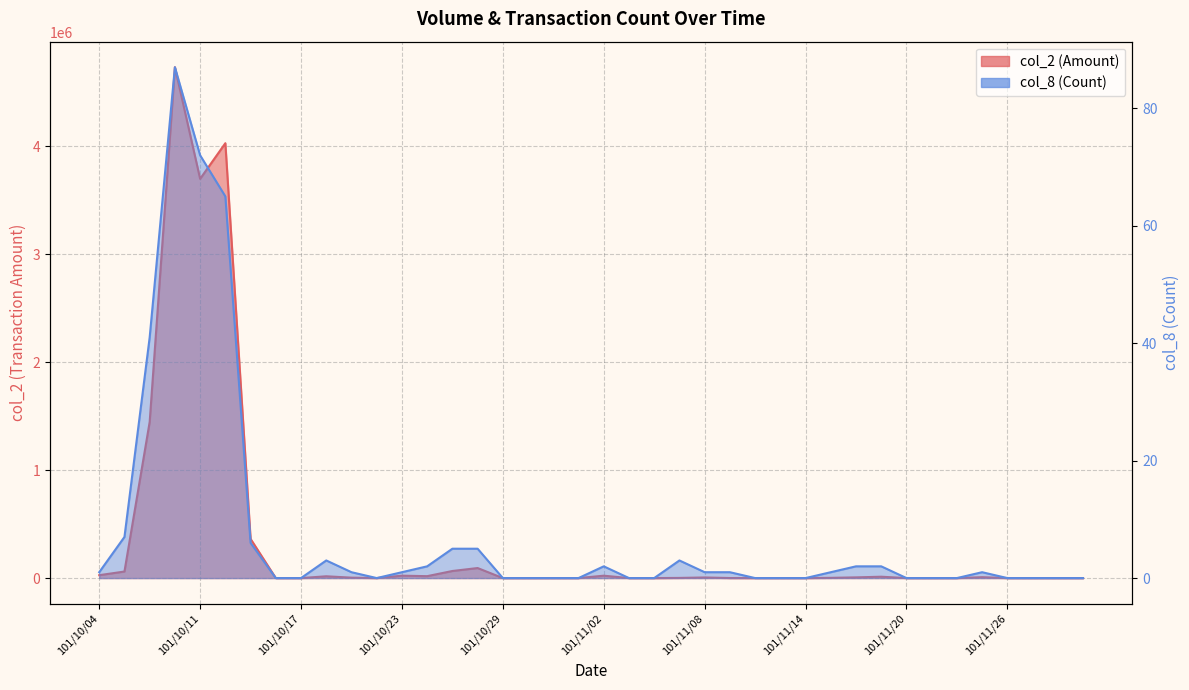

At 101/10/30, list the series in order from smallest to largest.

col_2, col_8